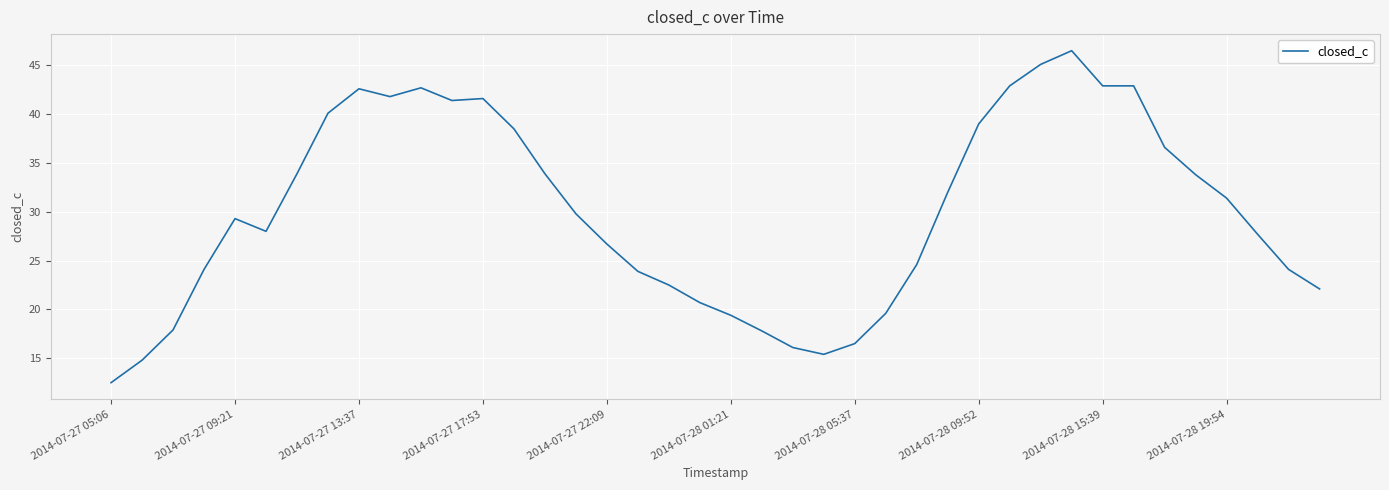

What is the smallest value displayed?

12.5